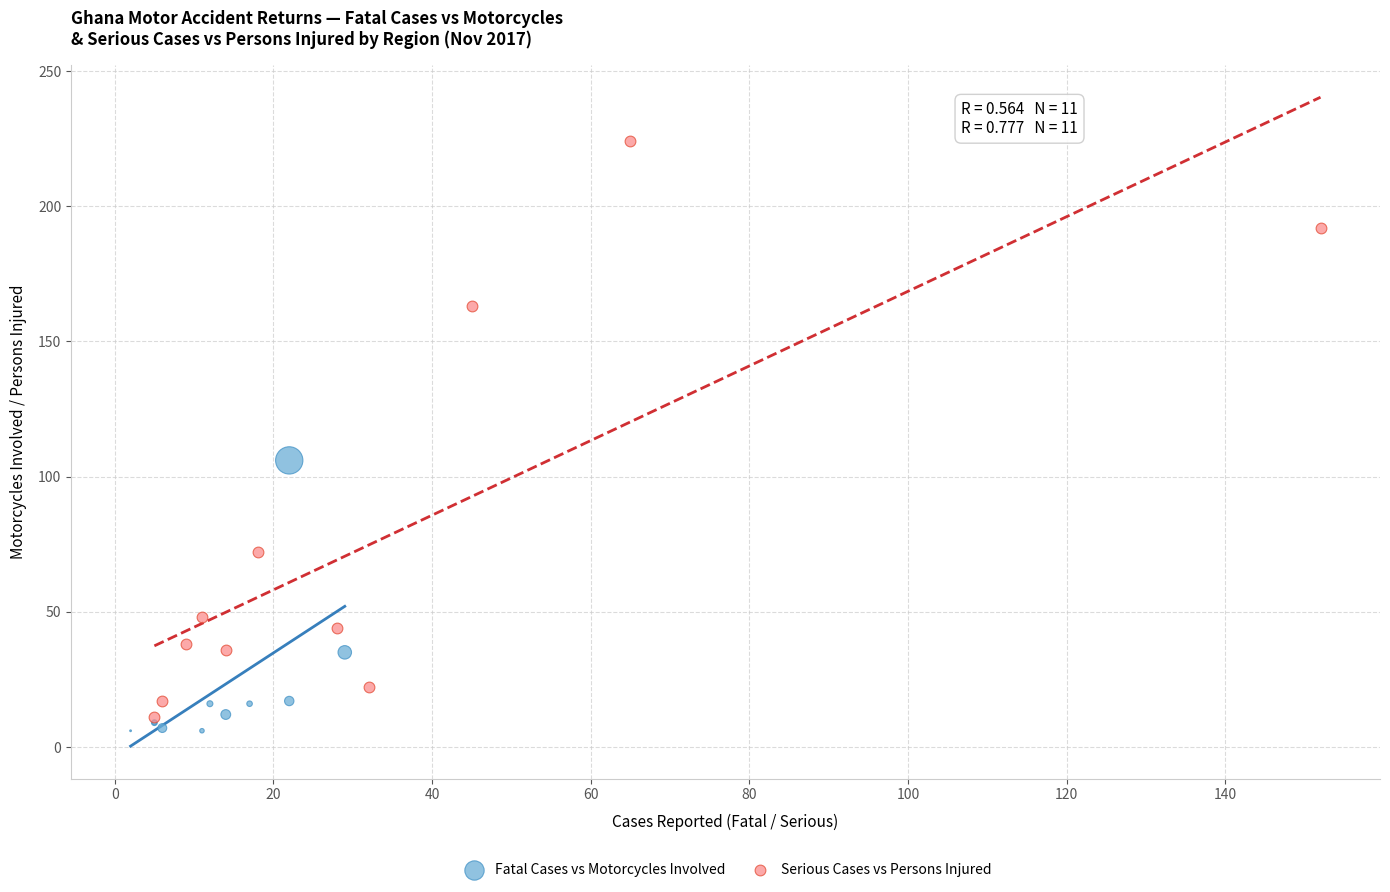

Which series has the largest Y range (max minus min)?

Serious Cases vs Persons Injured